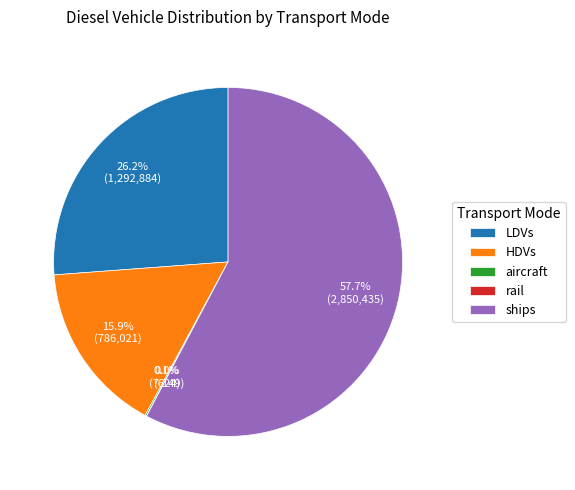

To the nearest percent, what percentage of the pie is LDVs?

26%